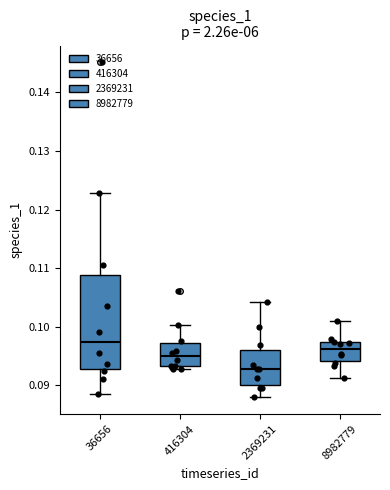

Reading left to right, read every box against the y-axis: the position of its median line, the range the box covers, and the ends of its whiskers. The values are not printed on the chart, so give them approximately, as read against the axis.

36656: median 0.097, box 0.093 to 0.109, whiskers 0.089 to 0.123
416304: median 0.095, box 0.093 to 0.097, whiskers 0.093 (just below the box's lower edge) to 0.100
2369231: median 0.093, box 0.090 to 0.096, whiskers 0.088 to 0.104
8982779: median 0.096, box 0.094 to 0.097, whiskers 0.091 to 0.101